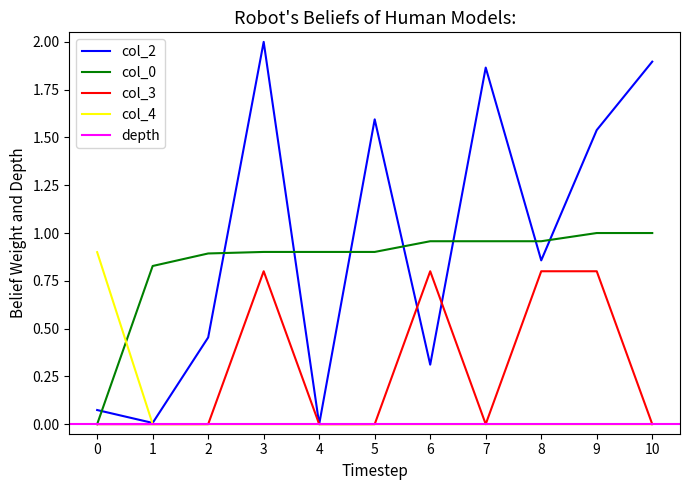

Count the number of categories in the chart.

11